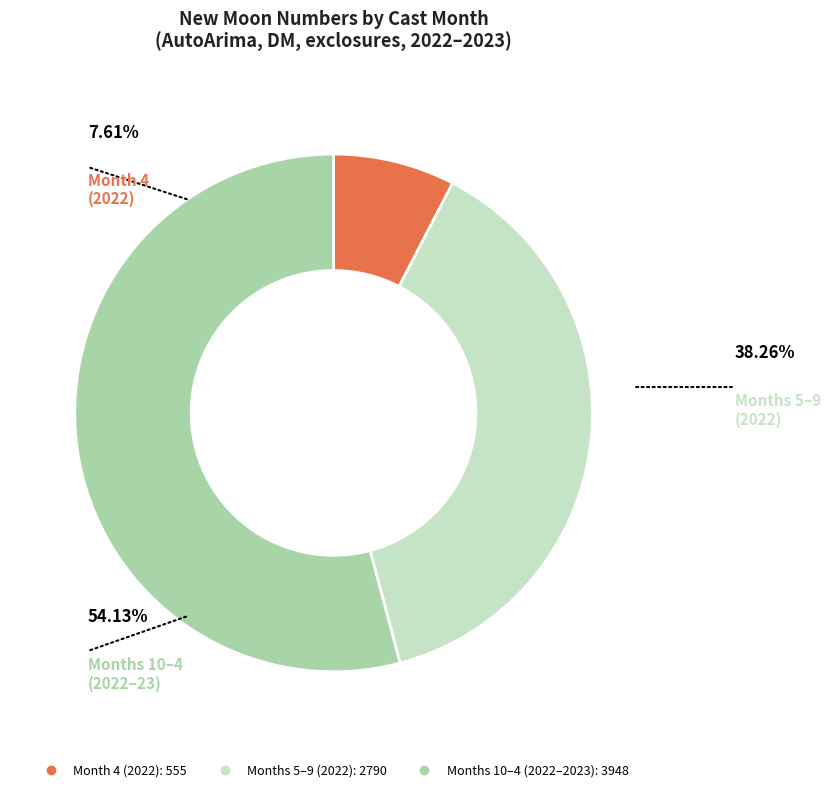

How many slices are in this pie chart?

3